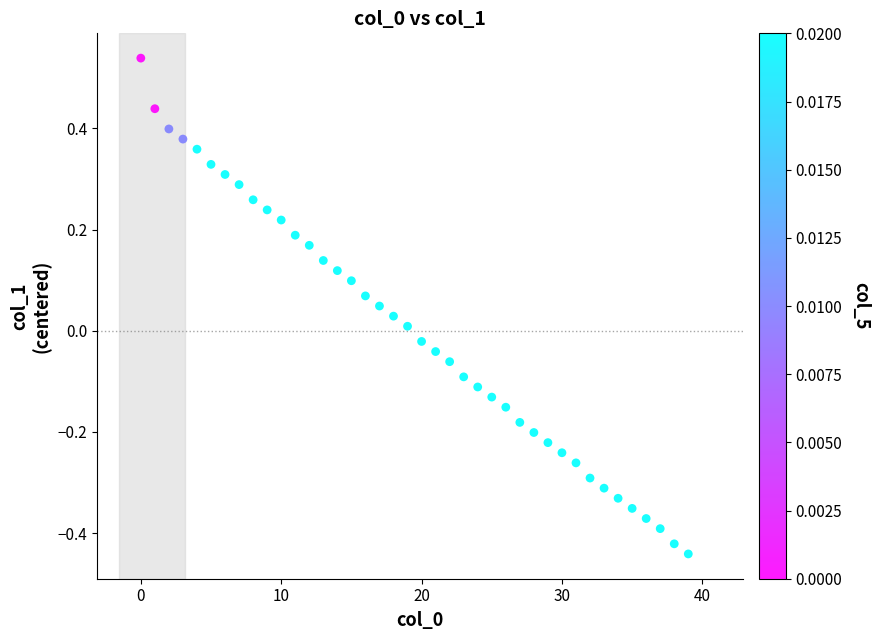

What is the range of Y values (max minus min)?

1.0